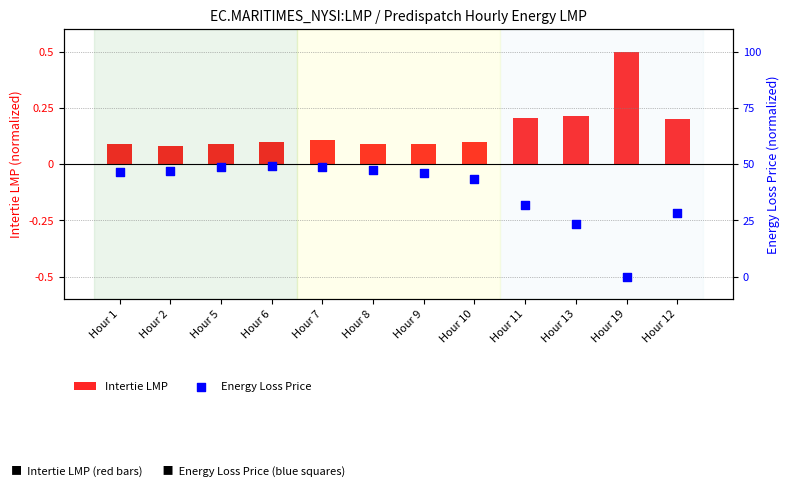

Which series reaches the minimum Y coordinate?

Energy Loss Price